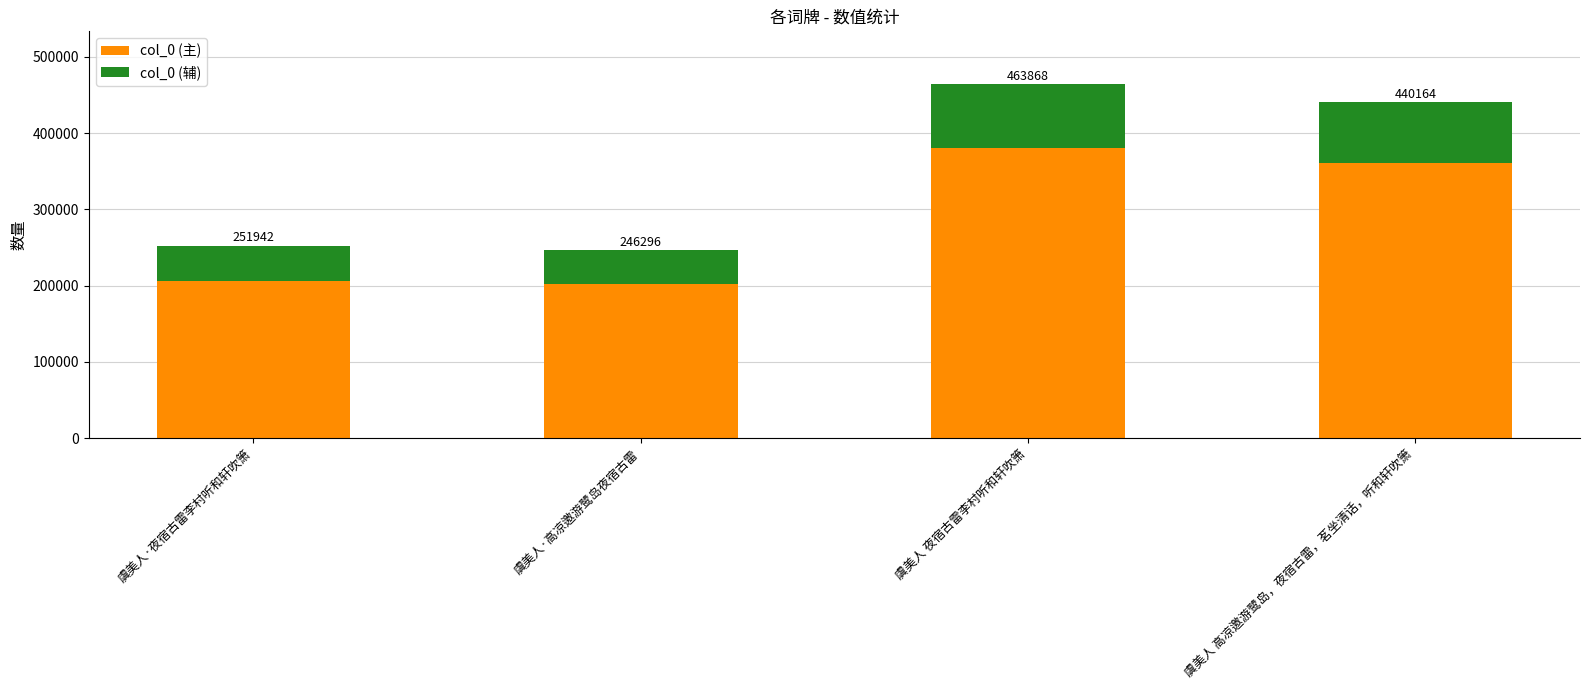

What is the average value of the col_0 (辅) series?

63103